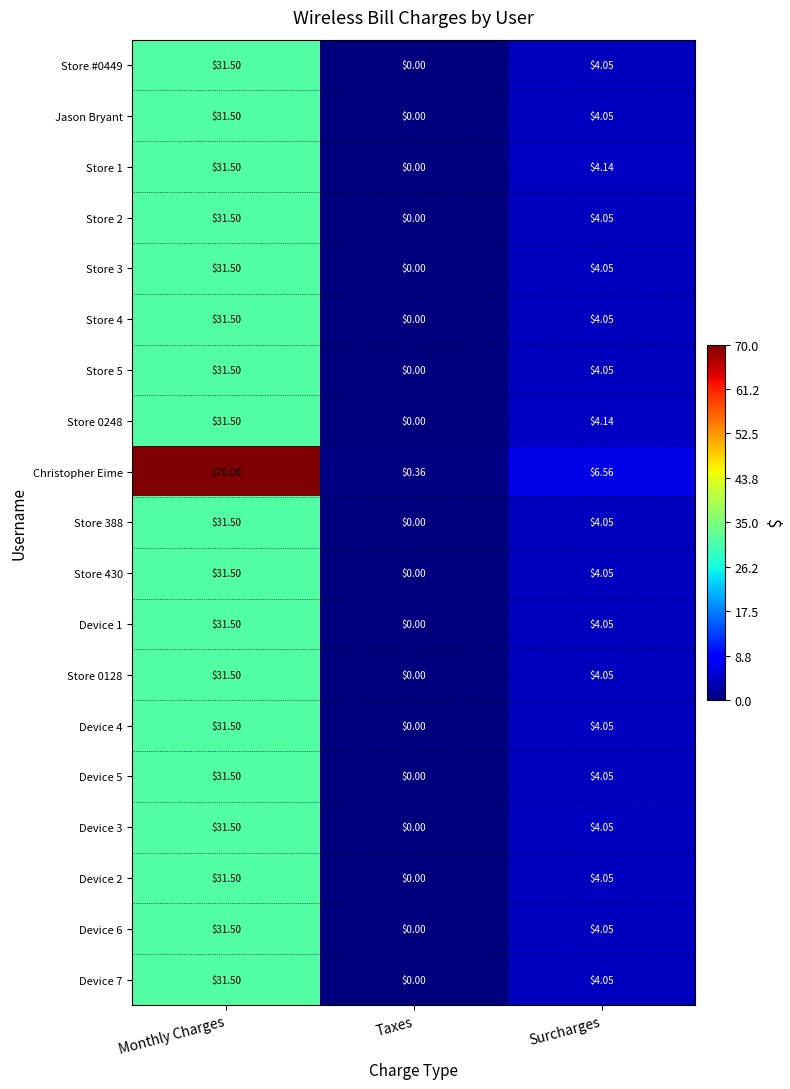

At which category is the sum across all series the highest?

Monthly Charges